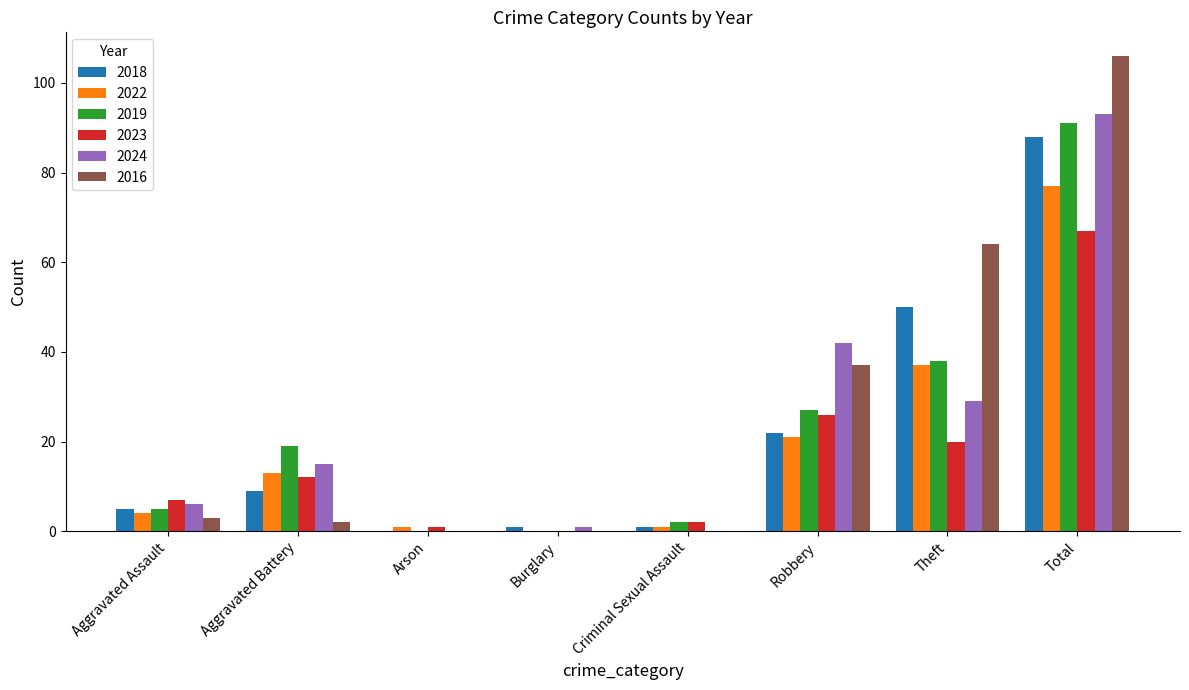

Reading right to left, transcribe all the data shown in this chart.

2018: Total=88	Theft=50	Robbery=22	Criminal Sexual Assault=1	Burglary=1	Arson=0	Aggravated Battery=9	Aggravated Assault=5
2022: Total=77	Theft=37	Robbery=21	Criminal Sexual Assault=1	Burglary=0	Arson=1	Aggravated Battery=13	Aggravated Assault=4
2019: Total=91	Theft=38	Robbery=27	Criminal Sexual Assault=2	Burglary=0	Arson=0	Aggravated Battery=19	Aggravated Assault=5
2023: Total=67	Theft=20	Robbery=26	Criminal Sexual Assault=2	Burglary=0	Arson=1	Aggravated Battery=12	Aggravated Assault=7
2024: Total=93	Theft=29	Robbery=42	Criminal Sexual Assault=0	Burglary=1	Arson=0	Aggravated Battery=15	Aggravated Assault=6
2016: Total=106	Theft=64	Robbery=37	Criminal Sexual Assault=0	Burglary=0	Arson=0	Aggravated Battery=2	Aggravated Assault=3